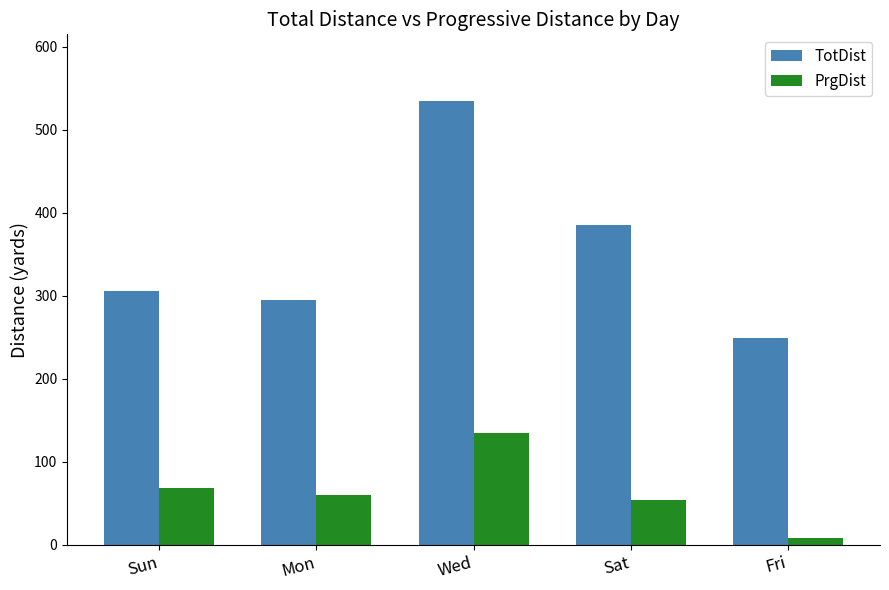

Reading right to left, what are all the values shown in this chart?

TotDist: 249	385	535	295	306
PrgDist: 9	54	135	60	69